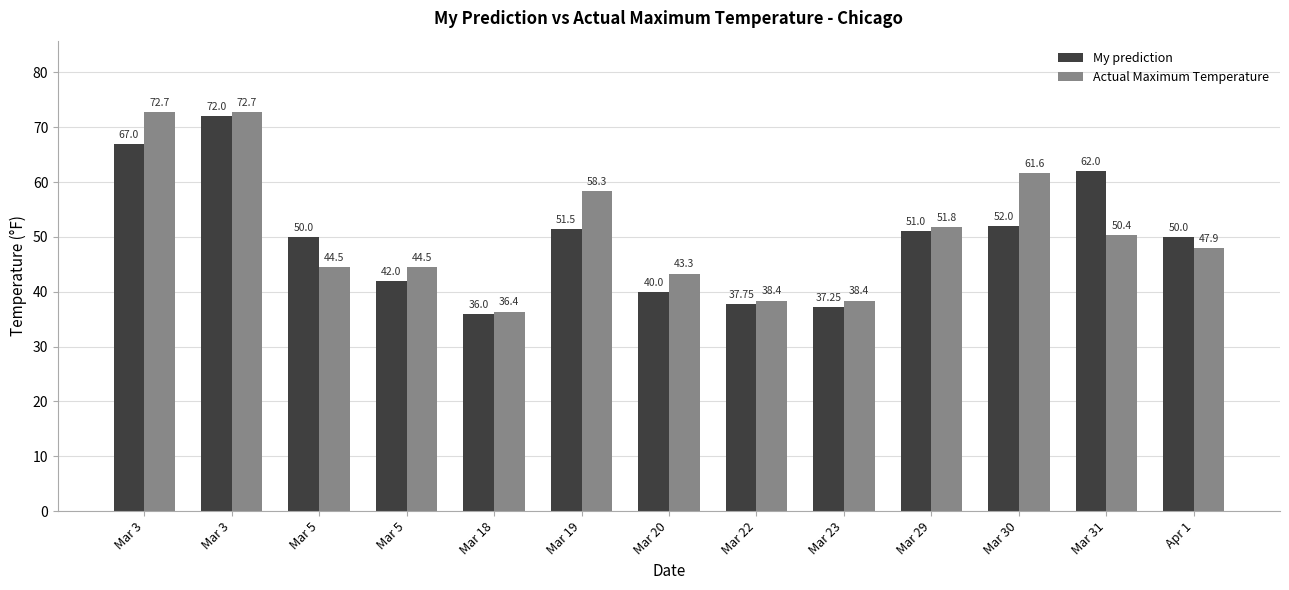

Does the chart contain stacked bars?

No